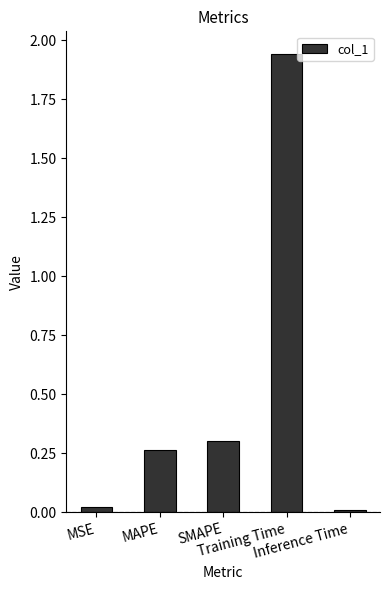

What is the sum of all values?

2.5